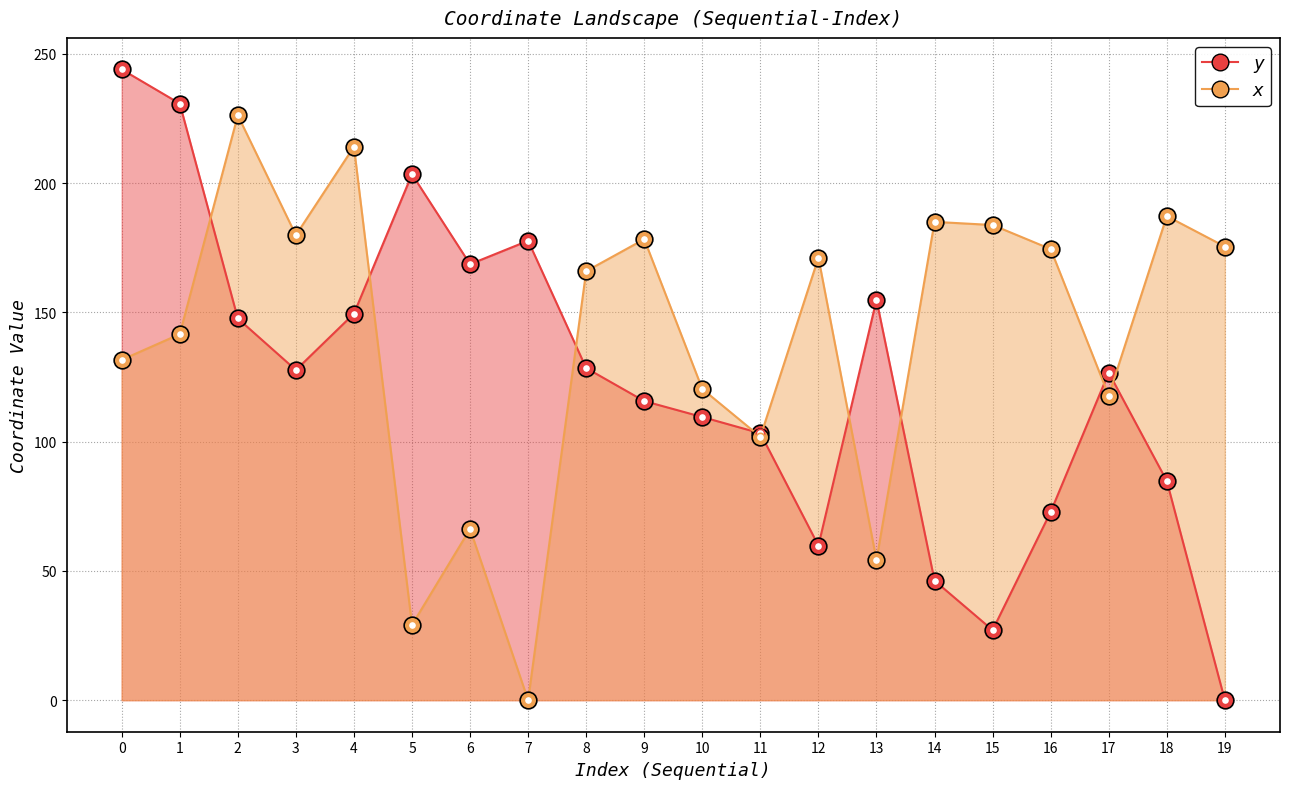

Reading right to left, transcribe all the data shown in this chart.

y: 0.0	84.8	126.7	72.8	27.1	46.2	154.9	59.8	103.3	109.6	115.7	128.5	177.7	168.7	203.5	149.5	127.7	147.7	230.8	244.0
x: 175.5	187.3	117.8	174.5	183.8	185.1	54.2	171.2	101.9	120.4	178.3	166.0	0.0	66.2	29.1	214.1	179.9	226.3	141.6	131.7